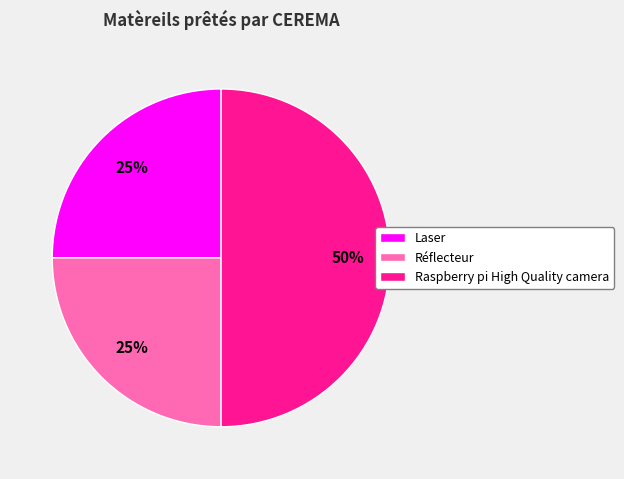

To the nearest percent, what is the difference between the largest and smallest slice percentages?

25%